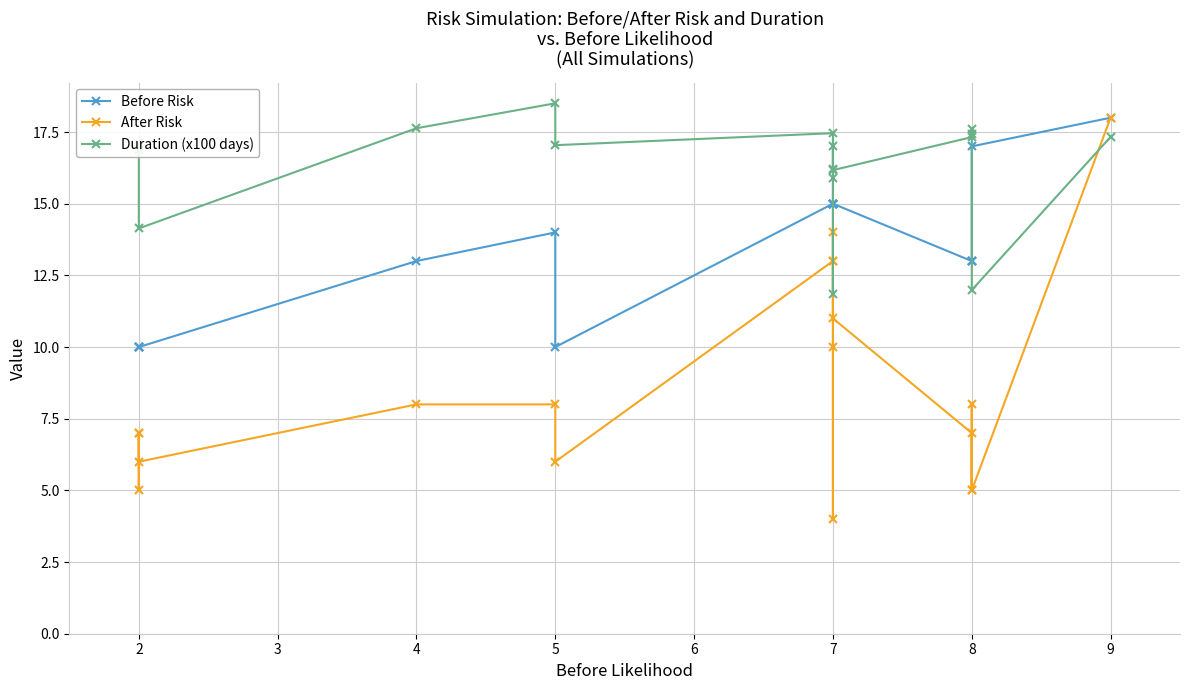

True or false: Before Risk has more than 2 points higher than both neighbors.

False